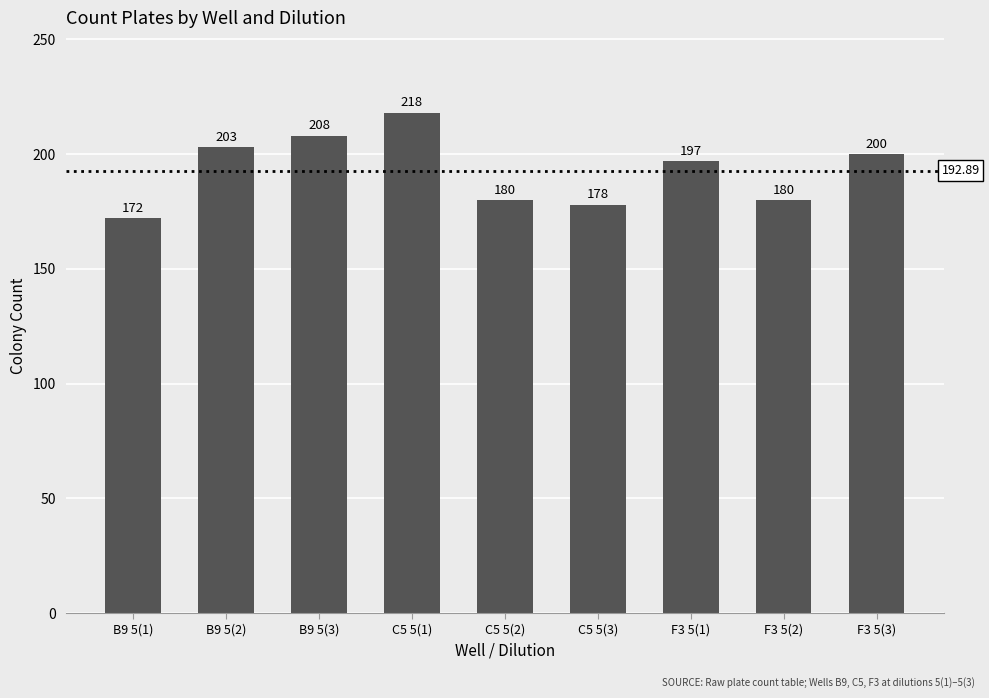

Approximately how many times larger is the value at F3 5(3) compared to B9 5(3)?

1.0